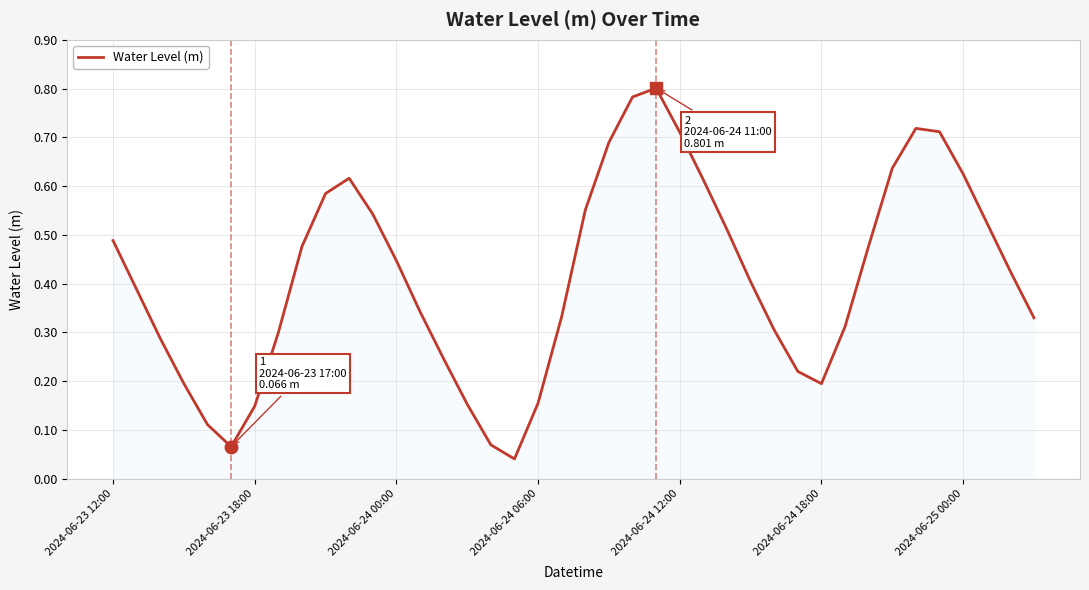

True or false: the data has more than 2 interior local peaks.

True